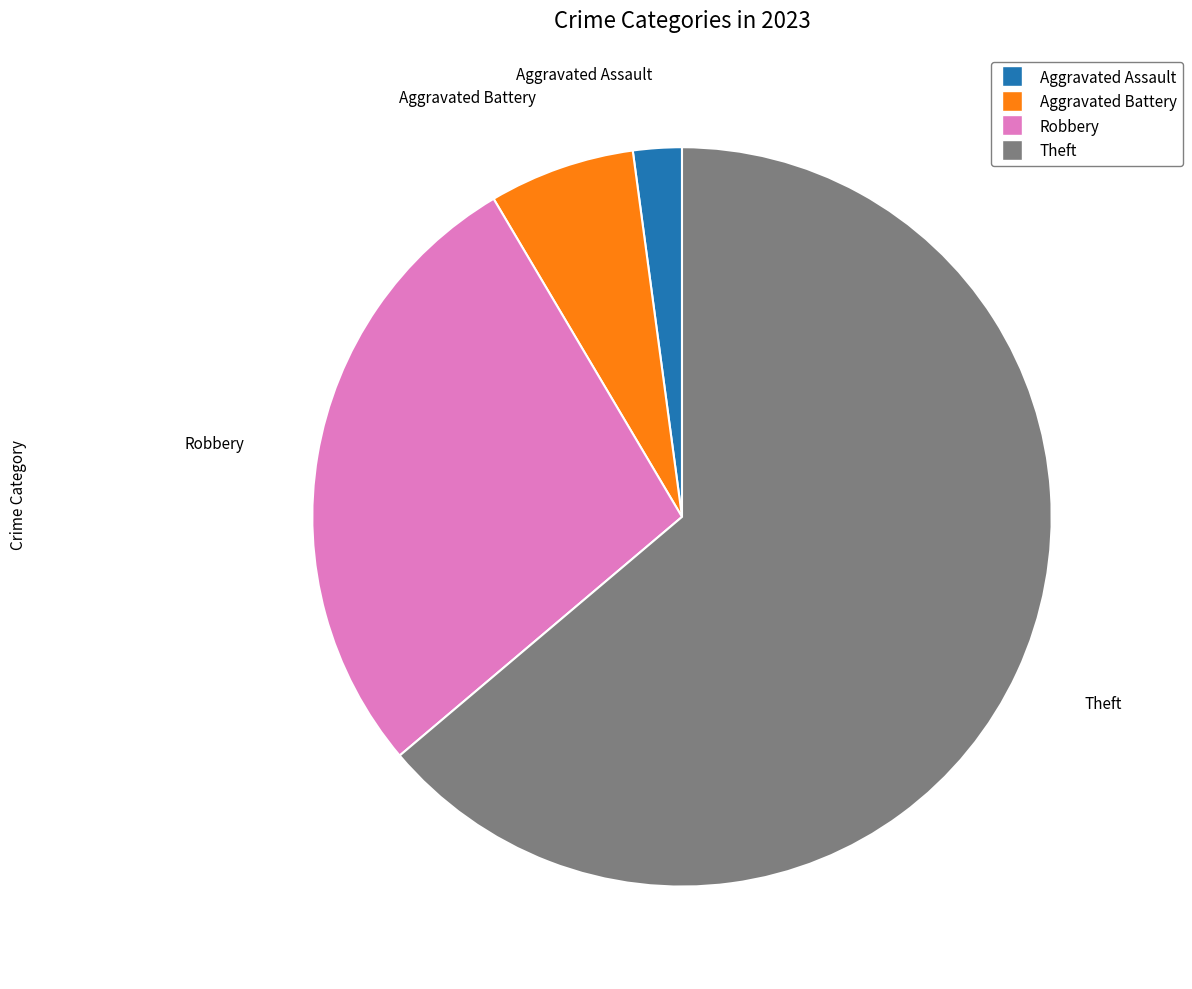

Is there any slice that represents more than half of the pie?

Yes